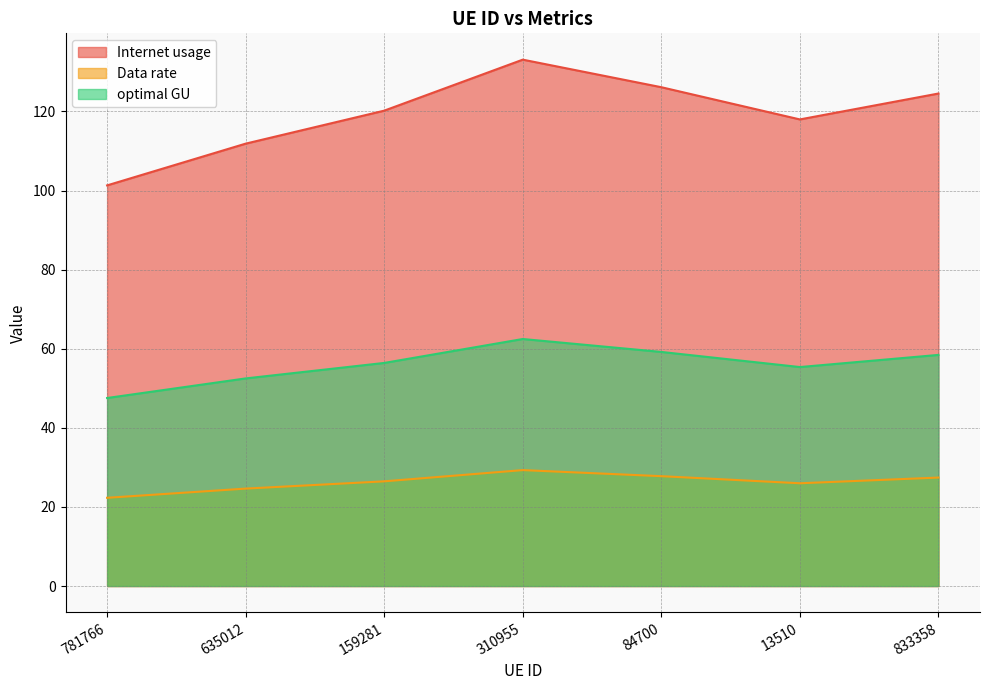

How many lines are shown in the chart?

3